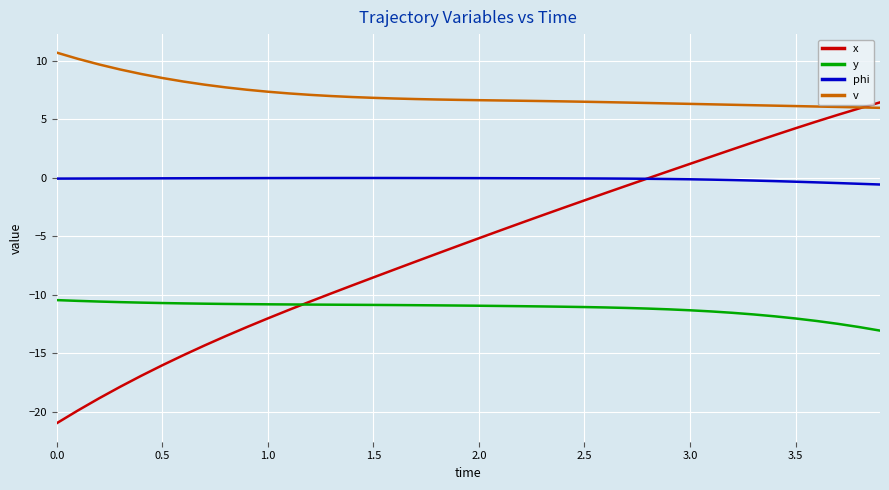

Rank the series by their average value, from highest to lowest.

v, phi, x, y